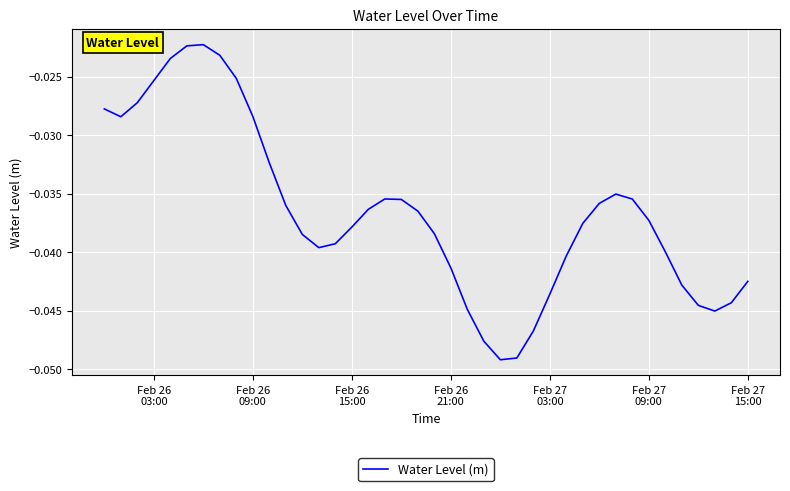

How many lines are shown in the chart?

1